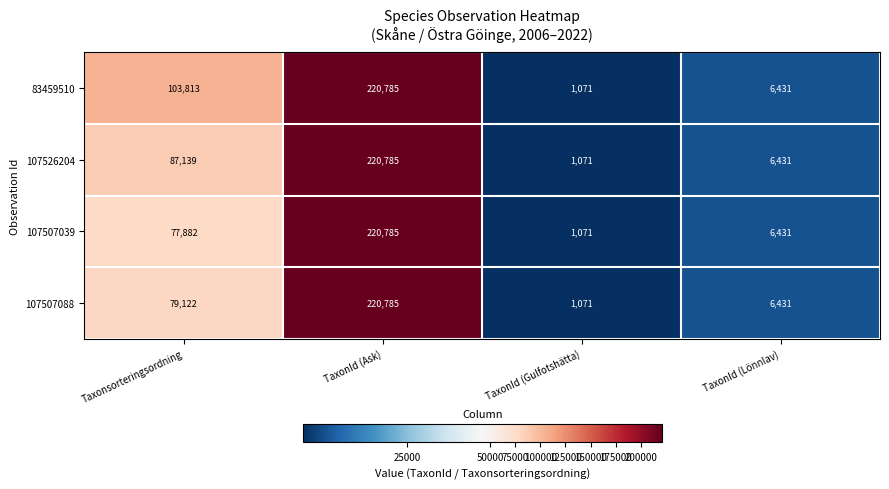

Reading left to right, extract all data points from this chart.

83459510: Taxonsorteringsordning=103813	TaxonId (Ask)=220785	TaxonId (Gulfotshätta)=1071	TaxonId (Lönnlav)=6431
107526204: Taxonsorteringsordning=87139	TaxonId (Ask)=220785	TaxonId (Gulfotshätta)=1071	TaxonId (Lönnlav)=6431
107507039: Taxonsorteringsordning=77882	TaxonId (Ask)=220785	TaxonId (Gulfotshätta)=1071	TaxonId (Lönnlav)=6431
107507088: Taxonsorteringsordning=79122	TaxonId (Ask)=220785	TaxonId (Gulfotshätta)=1071	TaxonId (Lönnlav)=6431